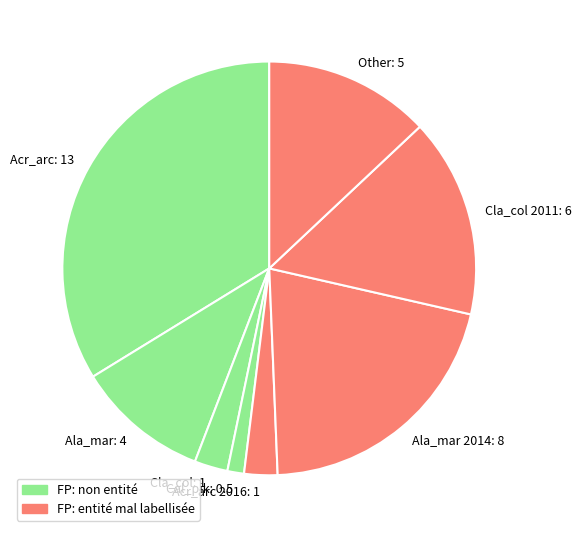

Does Ala_mar 2014: 8 represent more than half of the total?

No